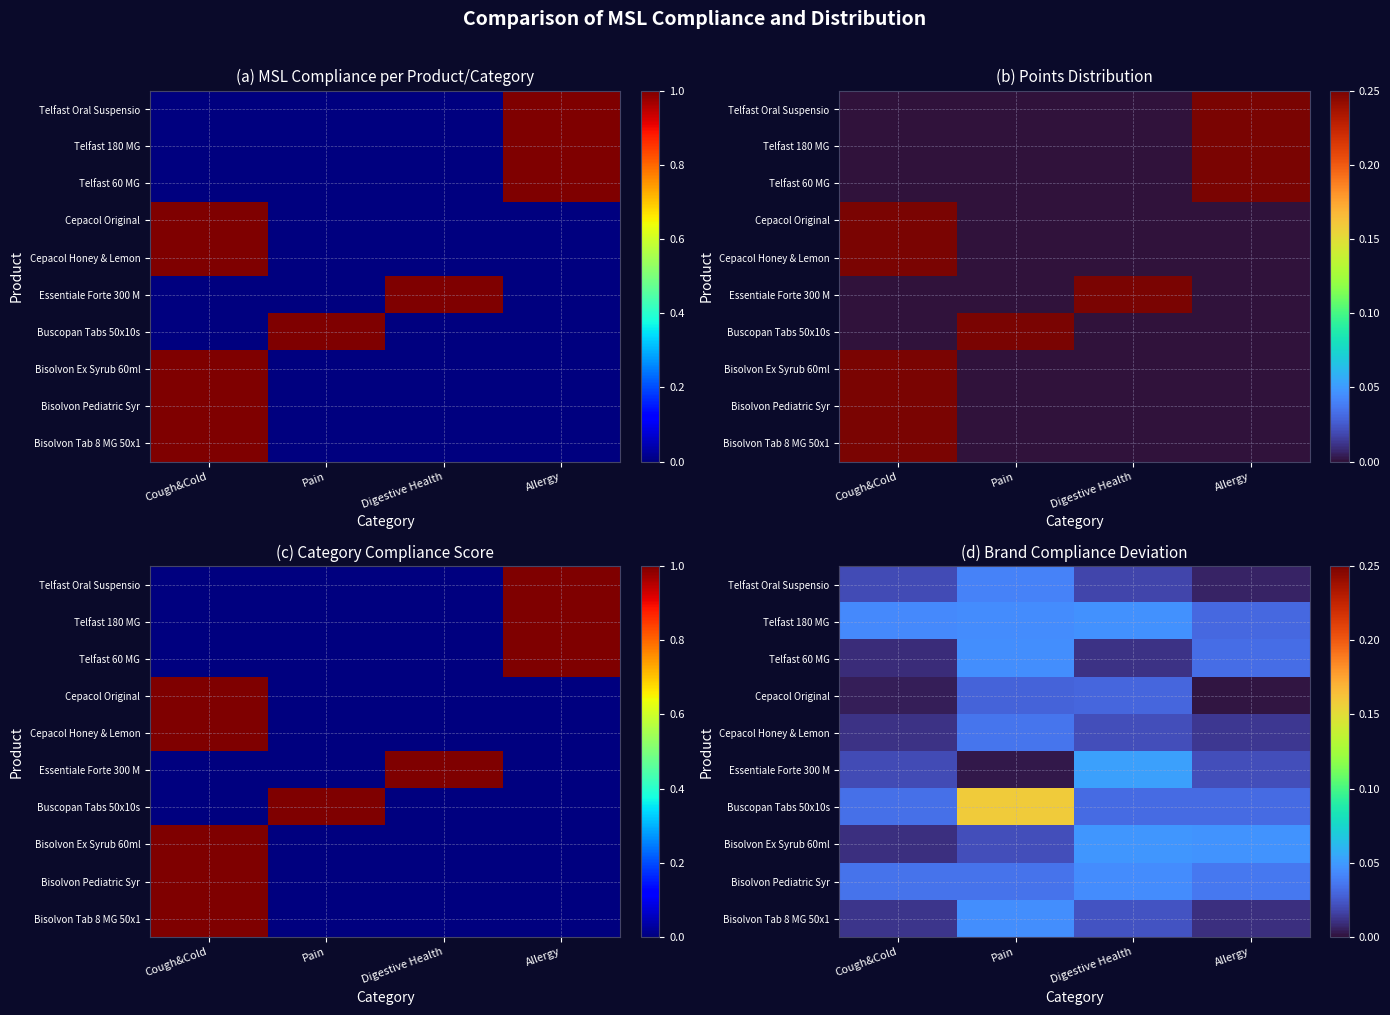

The Cepacol Original series shows 0.0 at Digestive Health. True or false?

True